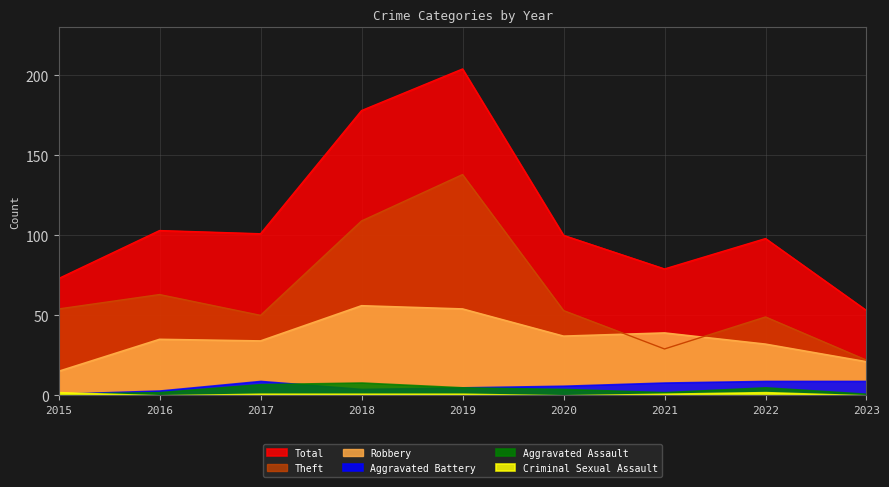

What is the sum of all Robbery values?

323